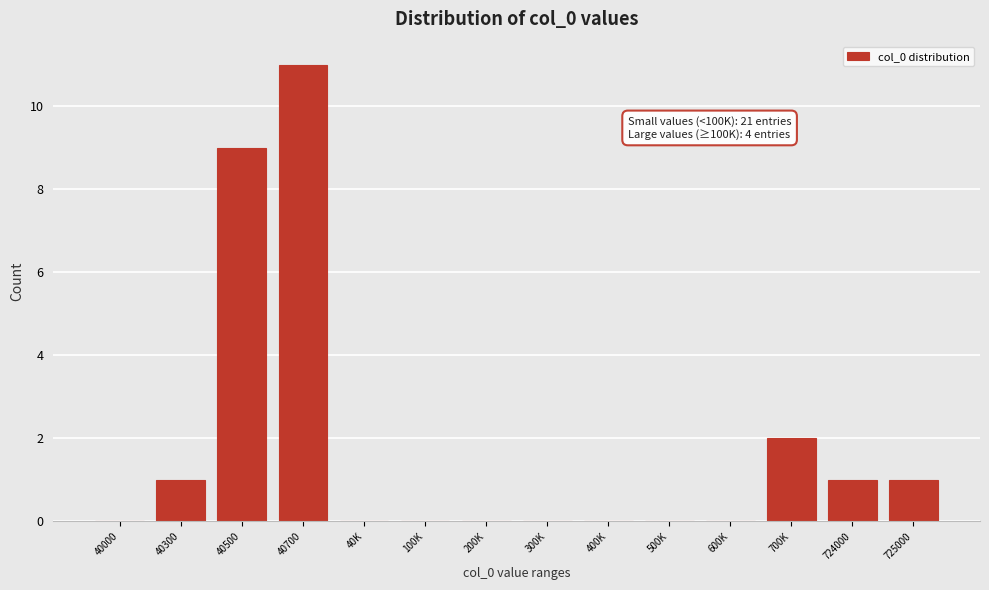

Reading right to left, extract all data points from this chart.

725000=1	724000=1	700K=2	600K=0	500K=0	400K=0	300K=0	200K=0	100K=0	40K=0	40700=11	40500=9	40300=1	40000=0